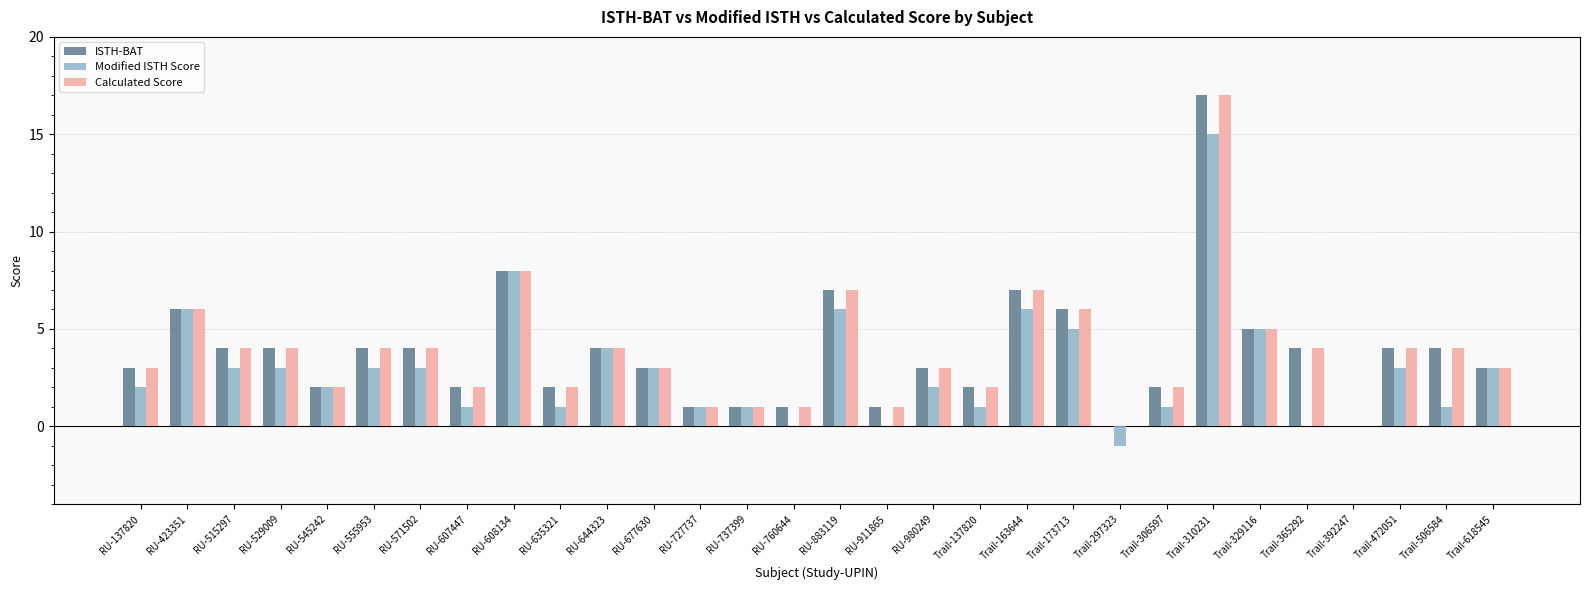

Reading right to left, extract all data points from this chart.

ISTH-BAT: Trail-618545=3	Trail-506584=4	Trail-472051=4	Trail-392247=0	Trail-365292=4	Trail-329116=5	Trail-310231=17	Trail-306597=2	Trail-297323=0	Trail-173713=6	Trail-163644=7	Trail-137820=2	RU-980249=3	RU-911865=1	RU-883119=7	RU-760644=1	RU-737399=1	RU-727737=1	RU-677630=3	RU-644323=4	RU-635321=2	RU-608134=8	RU-607447=2	RU-571502=4	RU-555953=4	RU-545242=2	RU-529009=4	RU-515297=4	RU-423351=6	RU-137820=3
Modified ISTH Score: Trail-618545=3	Trail-506584=1	Trail-472051=3	Trail-392247=0	Trail-365292=0	Trail-329116=5	Trail-310231=15	Trail-306597=1	Trail-297323=-1	Trail-173713=5	Trail-163644=6	Trail-137820=1	RU-980249=2	RU-911865=0	RU-883119=6	RU-760644=0	RU-737399=1	RU-727737=1	RU-677630=3	RU-644323=4	RU-635321=1	RU-608134=8	RU-607447=1	RU-571502=3	RU-555953=3	RU-545242=2	RU-529009=3	RU-515297=3	RU-423351=6	RU-137820=2
Calculated Score: Trail-618545=3	Trail-506584=4	Trail-472051=4	Trail-392247=0	Trail-365292=4	Trail-329116=5	Trail-310231=17	Trail-306597=2	Trail-297323=0	Trail-173713=6	Trail-163644=7	Trail-137820=2	RU-980249=3	RU-911865=1	RU-883119=7	RU-760644=1	RU-737399=1	RU-727737=1	RU-677630=3	RU-644323=4	RU-635321=2	RU-608134=8	RU-607447=2	RU-571502=4	RU-555953=4	RU-545242=2	RU-529009=4	RU-515297=4	RU-423351=6	RU-137820=3